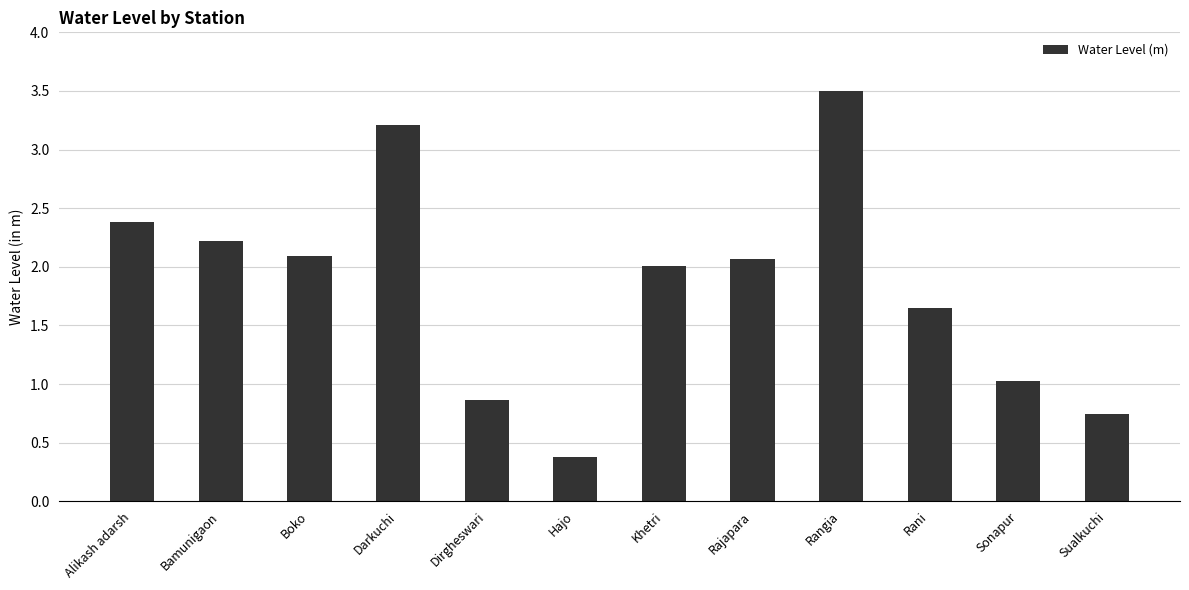

Read the value at Bamunigaon.

2.2